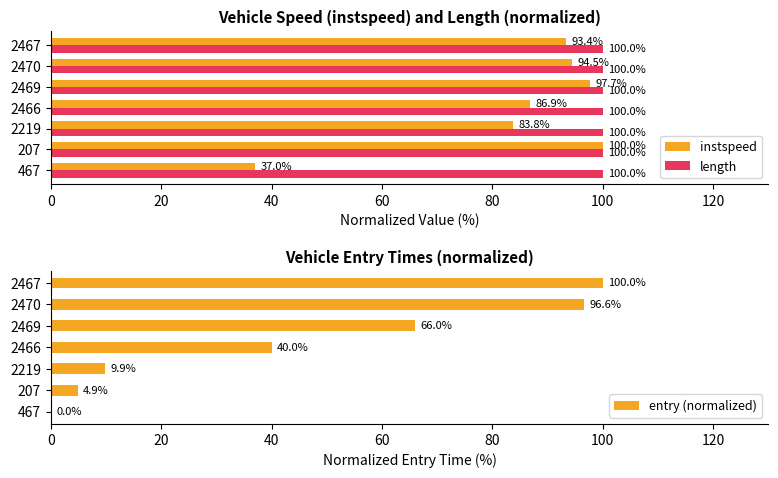

Is the value of instspeed at 2469 greater than the value of length at 2470?

No